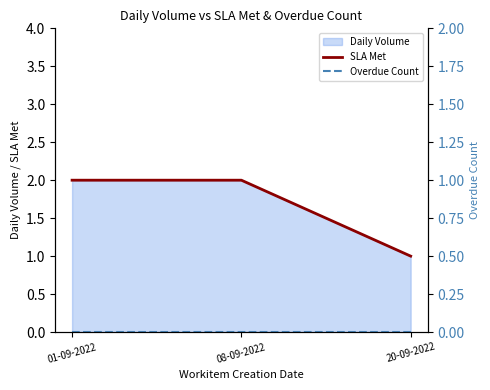

The value of SLA Met at 08-09-2022 is 2. True or false?

True